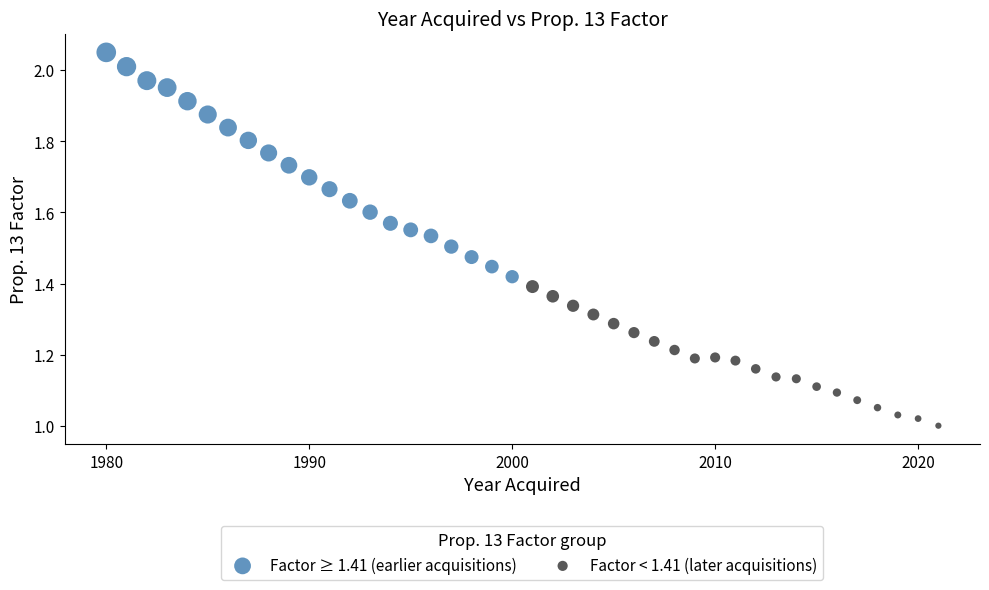

Which series contains the lowest Y value?

Factor < 1.41 (later acquisitions)